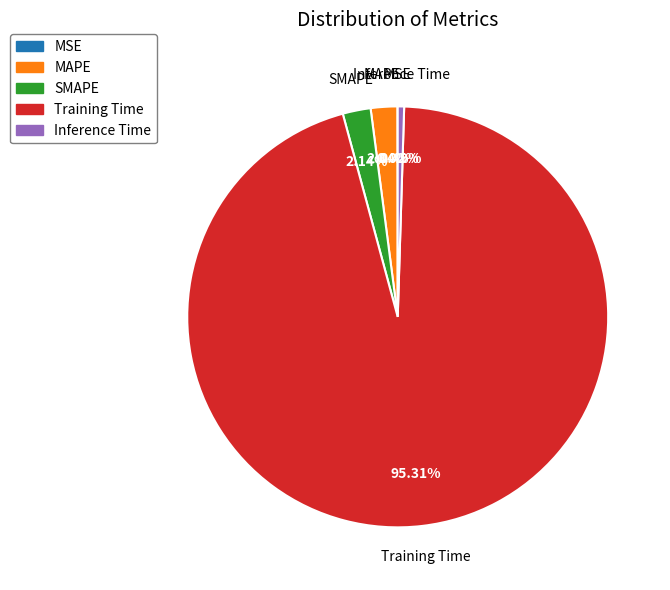

Between Training Time and MAPE, which is larger?

Training Time